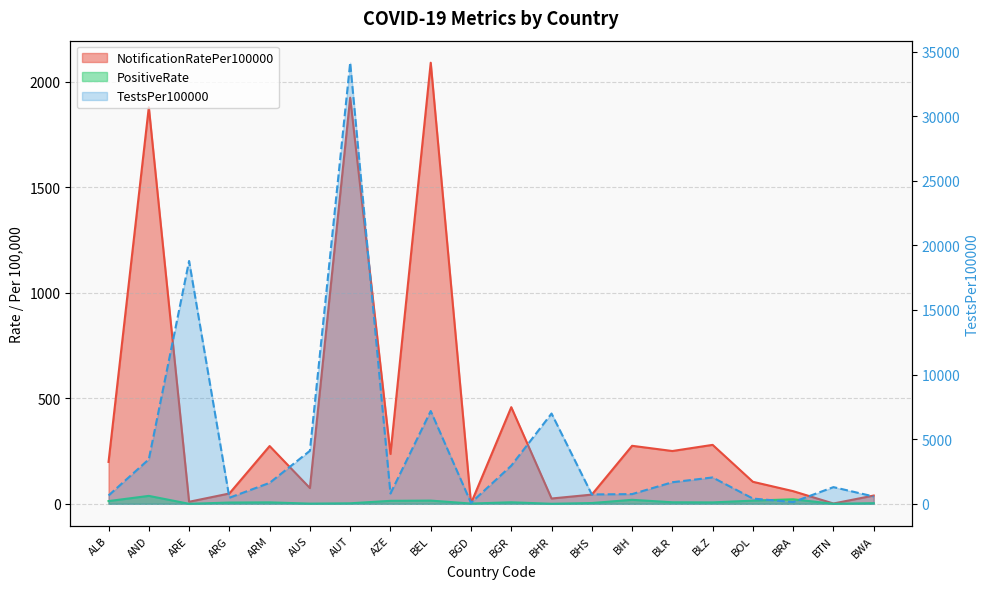

True or false: NotificationRatePer100000 and TestsPer100000 cross at least once.

False